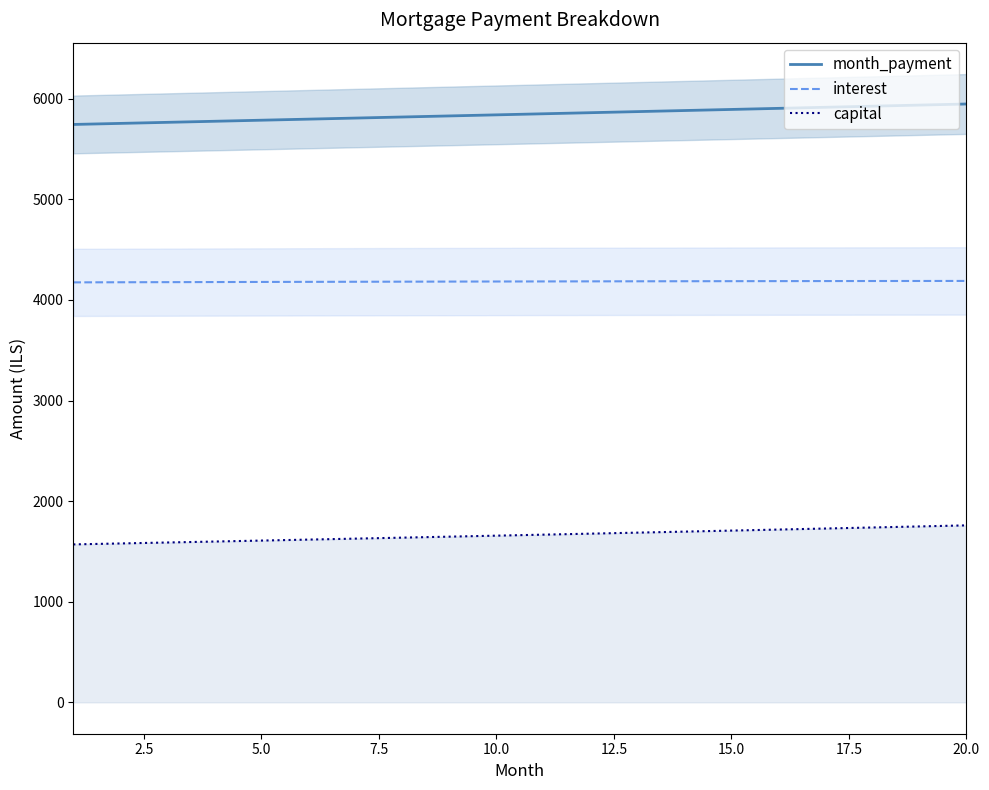

How many lines are shown in the chart?

3